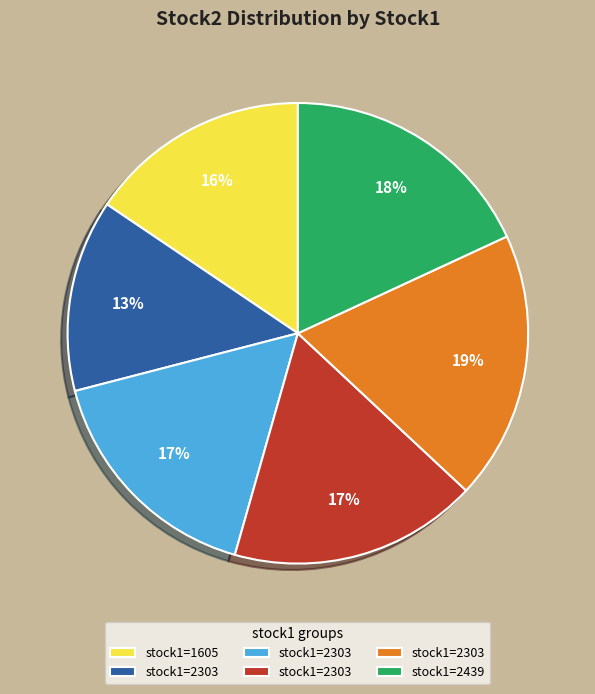

To the nearest percent, what is the average slice percentage?

17%